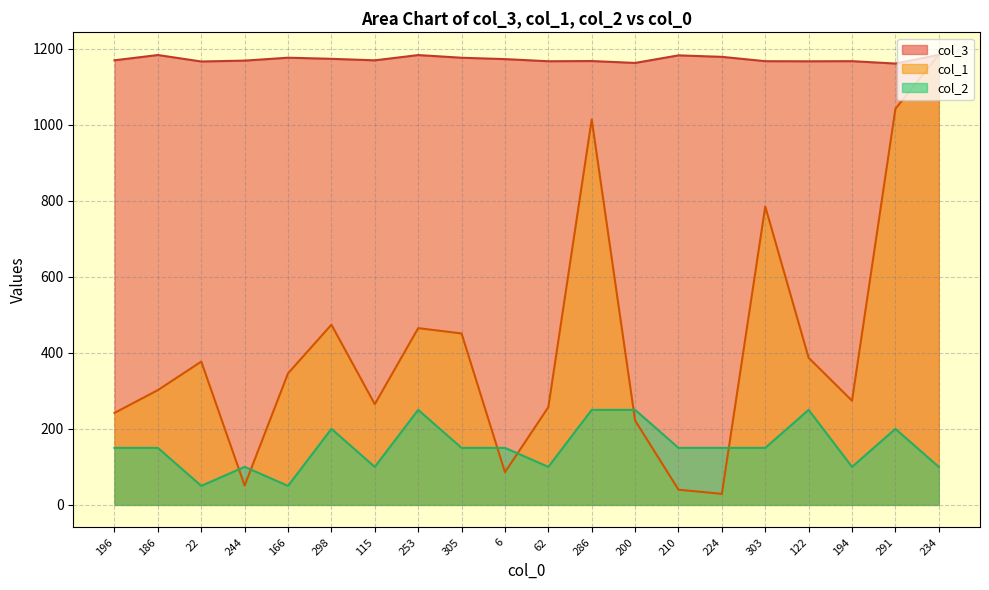

True or false: col_3 has a value of 1833.1 at 305.

False